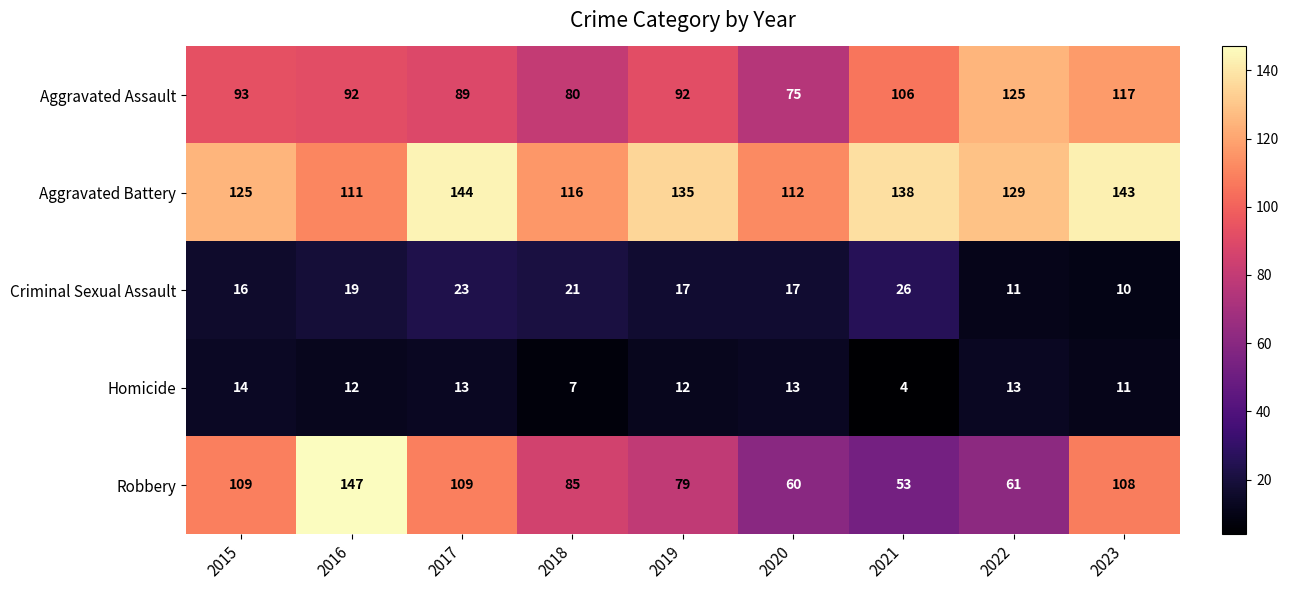

Which category has the lowest value across all series?

2021